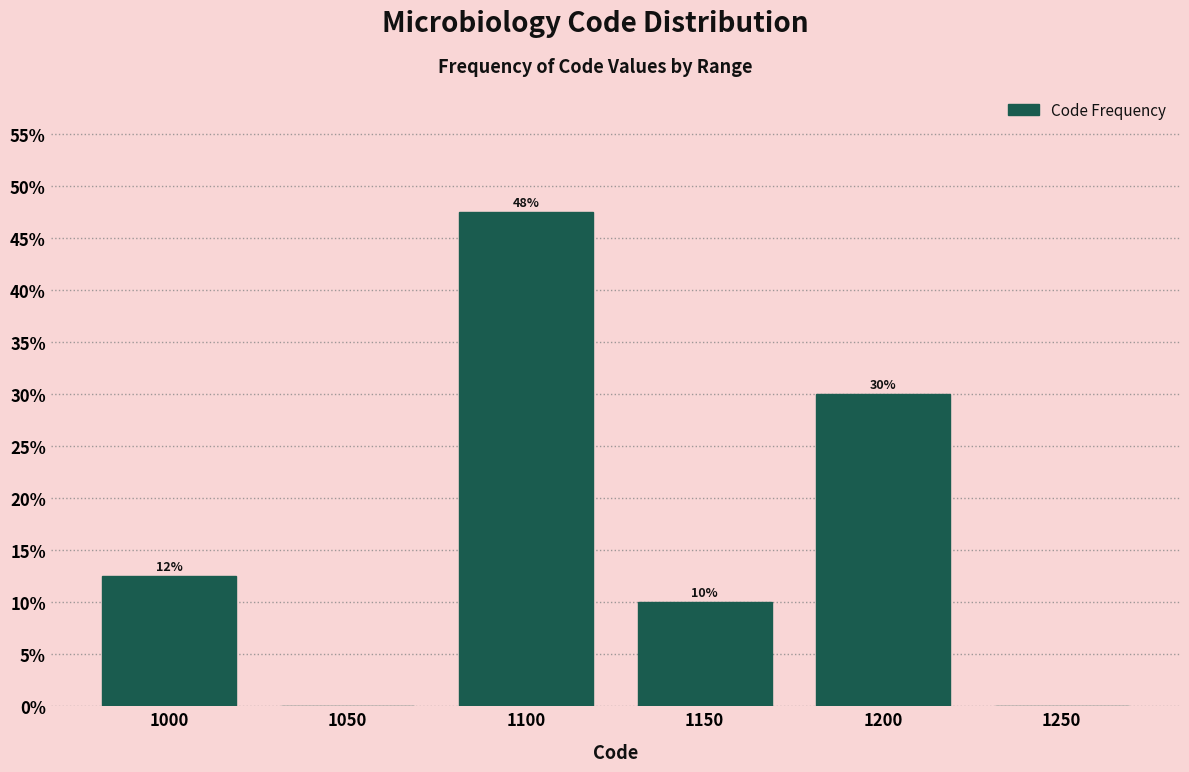

What is the greatest value displayed?

47.5